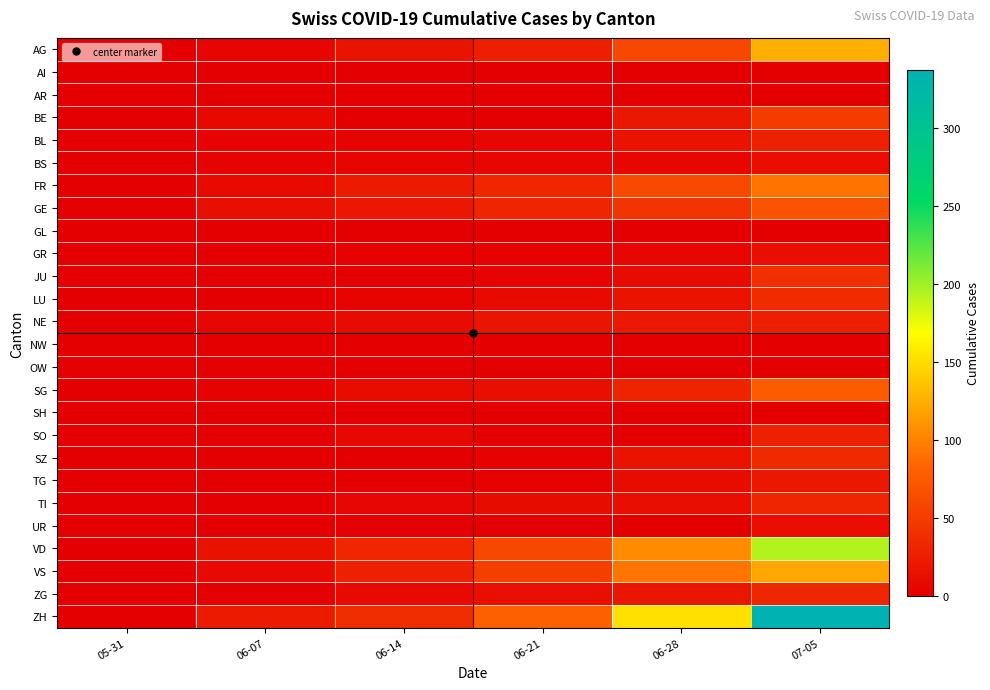

Reading left to right, extract all data points from this chart.

AG: 05-31=0	06-07=5	06-14=16	06-21=26	06-28=59	07-05=125
AI: 05-31=0	06-07=0	06-14=0	06-21=0	06-28=0	07-05=0
AR: 05-31=0	06-07=0	06-14=0	06-21=0	06-28=0	07-05=0
BE: 05-31=0	06-07=8	06-14=0	06-21=0	06-28=21	07-05=49
BL: 05-31=0	06-07=3	06-14=4	06-21=7	06-28=16	07-05=27
BS: 05-31=0	06-07=4	06-14=5	06-21=7	06-28=7	07-05=12
FR: 05-31=0	06-07=9	06-14=22	06-21=32	06-28=61	07-05=92
GE: 05-31=0	06-07=13	06-14=20	06-21=31	06-28=44	07-05=69
GL: 05-31=0	06-07=0	06-14=0	06-21=0	06-28=0	07-05=0
GR: 05-31=0	06-07=1	06-14=2	06-21=2	06-28=7	07-05=12
JU: 05-31=0	06-07=0	06-14=1	06-21=3	06-28=11	07-05=39
LU: 05-31=0	06-07=1	06-14=3	06-21=9	06-28=17	07-05=36
NE: 05-31=0	06-07=7	06-14=11	06-21=18	06-28=20	07-05=26
NW: 05-31=0	06-07=0	06-14=0	06-21=0	06-28=0	07-05=0
OW: 05-31=0	06-07=0	06-14=0	06-21=0	06-28=0	07-05=0
SG: 05-31=0	06-07=2	06-14=10	06-21=13	06-28=30	07-05=76
SH: 05-31=0	06-07=0	06-14=0	06-21=0	06-28=0	07-05=0
SO: 05-31=0	06-07=0	06-14=8	06-21=0	06-28=0	07-05=28
SZ: 05-31=0	06-07=0	06-14=1	06-21=2	06-28=16	07-05=35
TG: 05-31=0	06-07=0	06-14=1	06-21=2	06-28=11	07-05=21
TI: 05-31=0	06-07=1	06-14=6	06-21=10	06-28=12	07-05=31
UR: 05-31=0	06-07=0	06-14=0	06-21=0	06-28=0	07-05=12
VD: 05-31=0	06-07=15	06-14=32	06-21=60	06-28=105	07-05=194
VS: 05-31=0	06-07=9	06-14=27	06-21=52	06-28=93	07-05=120
ZG: 05-31=0	06-07=0	06-14=9	06-21=13	06-28=19	07-05=33
ZH: 05-31=0	06-07=23	06-14=38	06-21=80	06-28=152	07-05=337